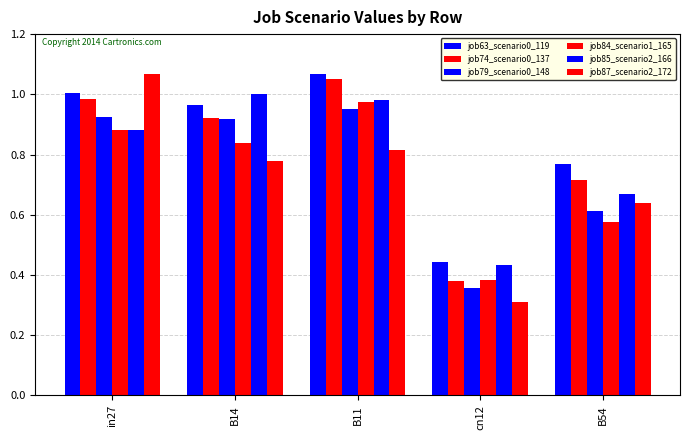

How many data points does each series have?

5